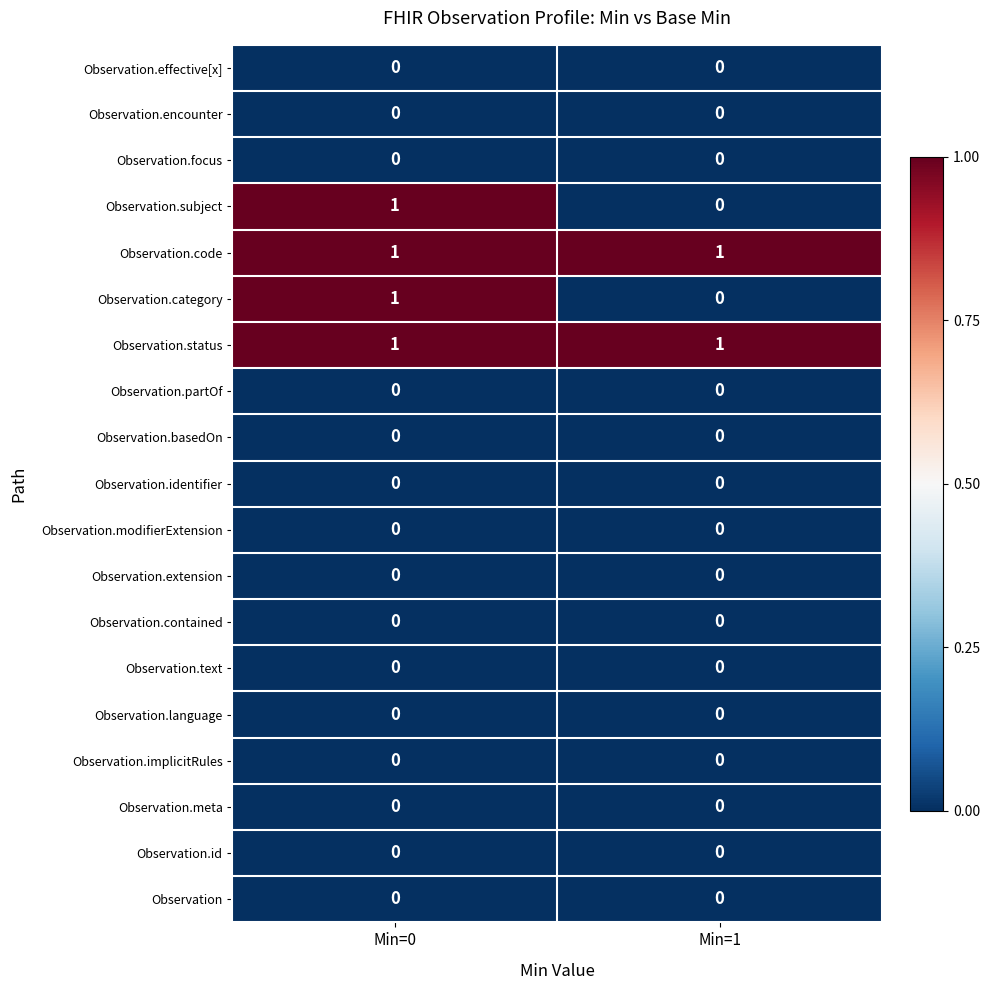

Is it true that Observation.status equals 1 at Min=0?

True